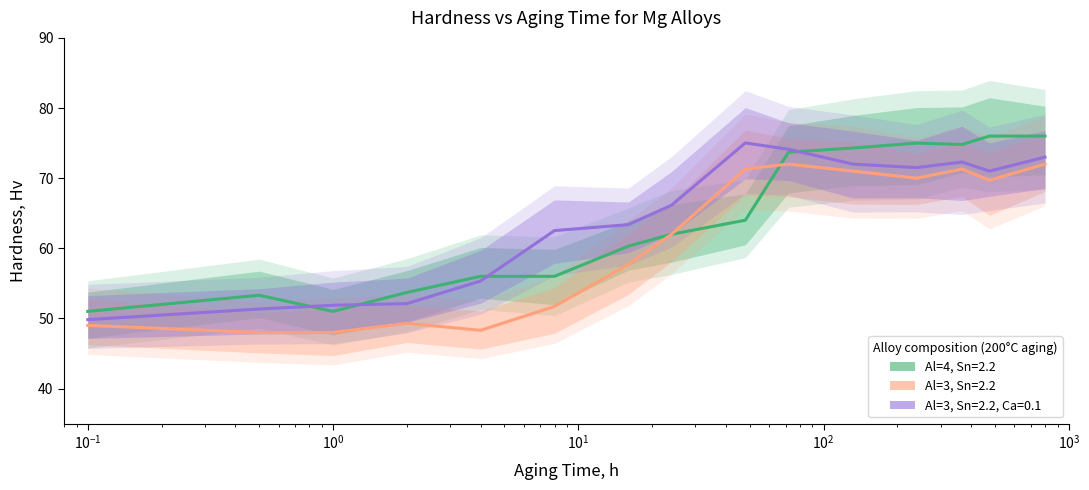

What is the maximum value shown in the chart?

76.0